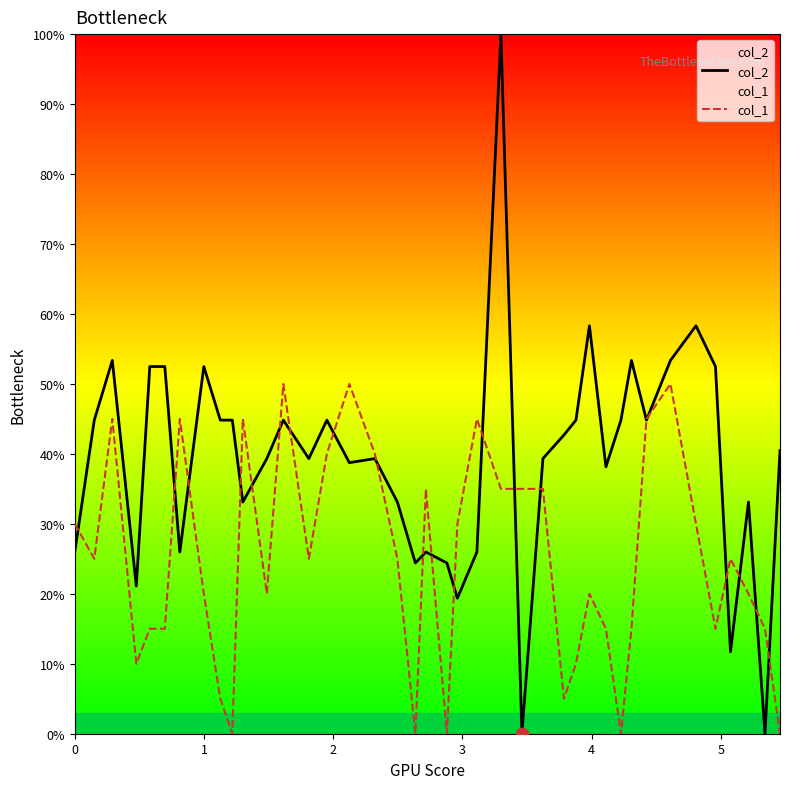

Which series contains the highest Y value?

col_2